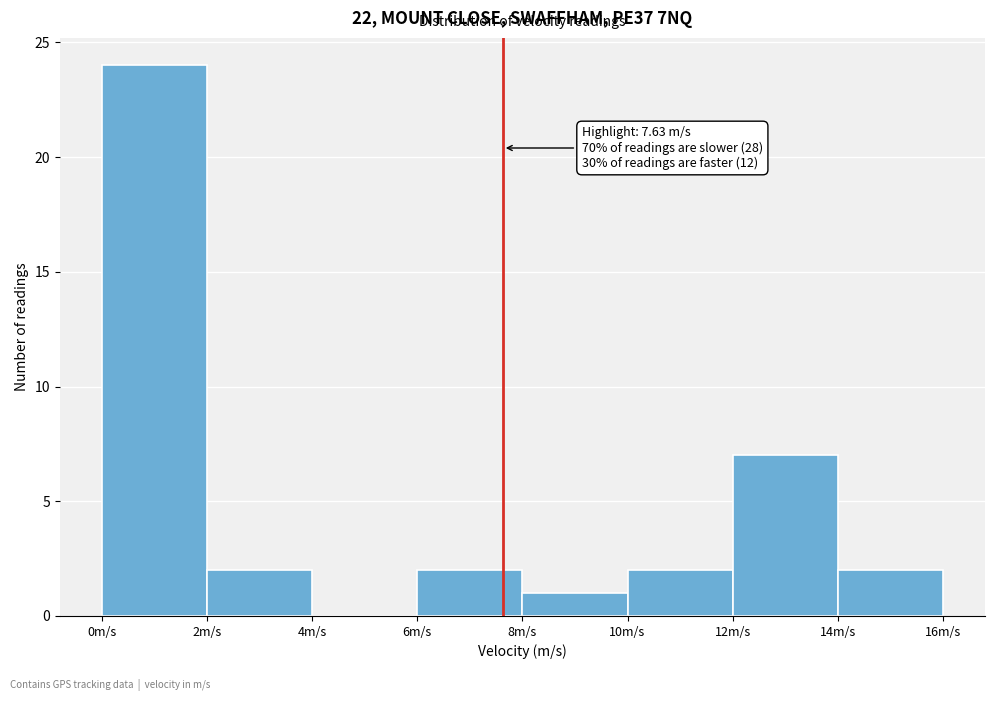

Which range on the x-axis has the tallest bar?

0 to 2